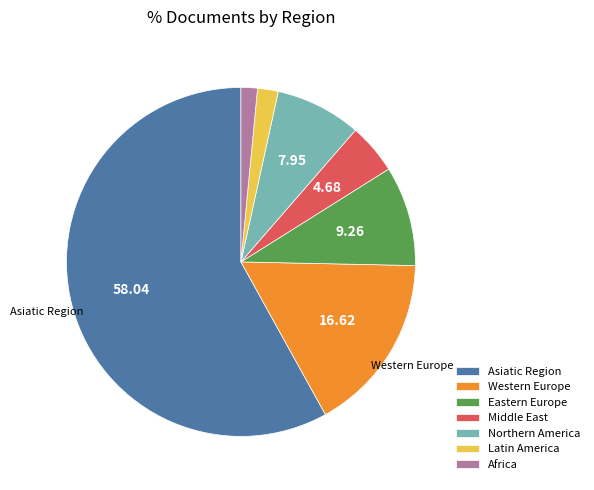

Count the number of slices in the pie.

7